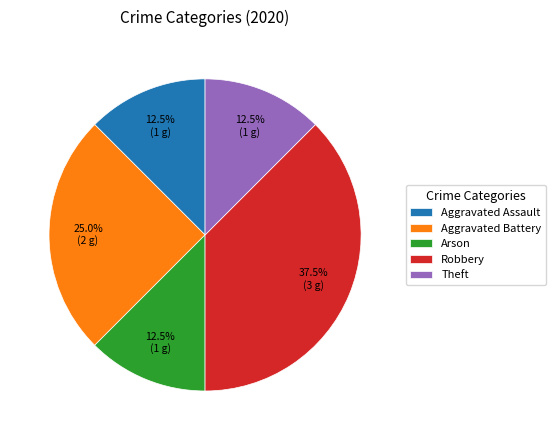

To the nearest percent, what percentage of the pie is Aggravated Battery?

25%